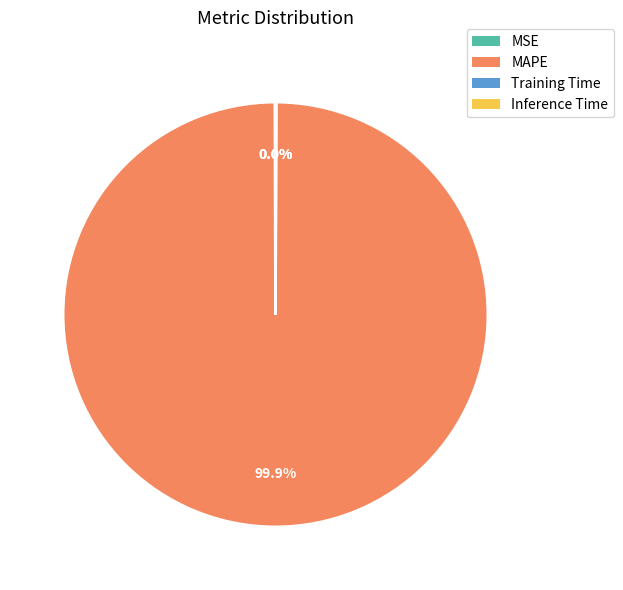

To the nearest percent, what is the difference between the largest and smallest slice percentages?

100%